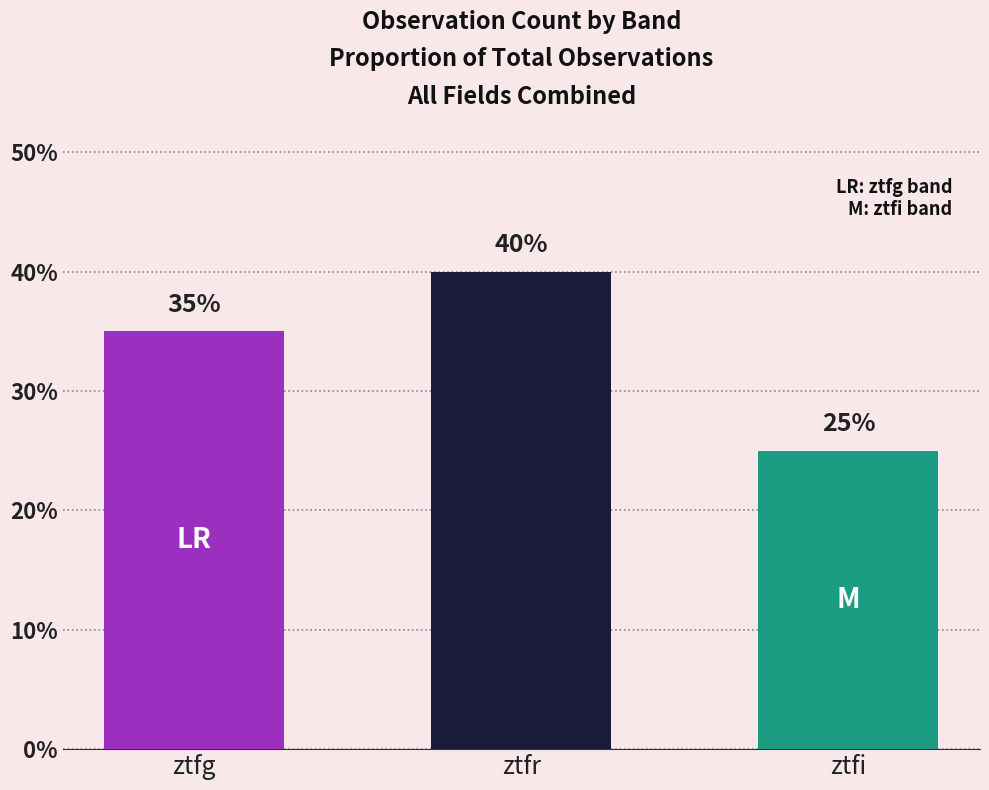

What is the smallest value displayed?

25